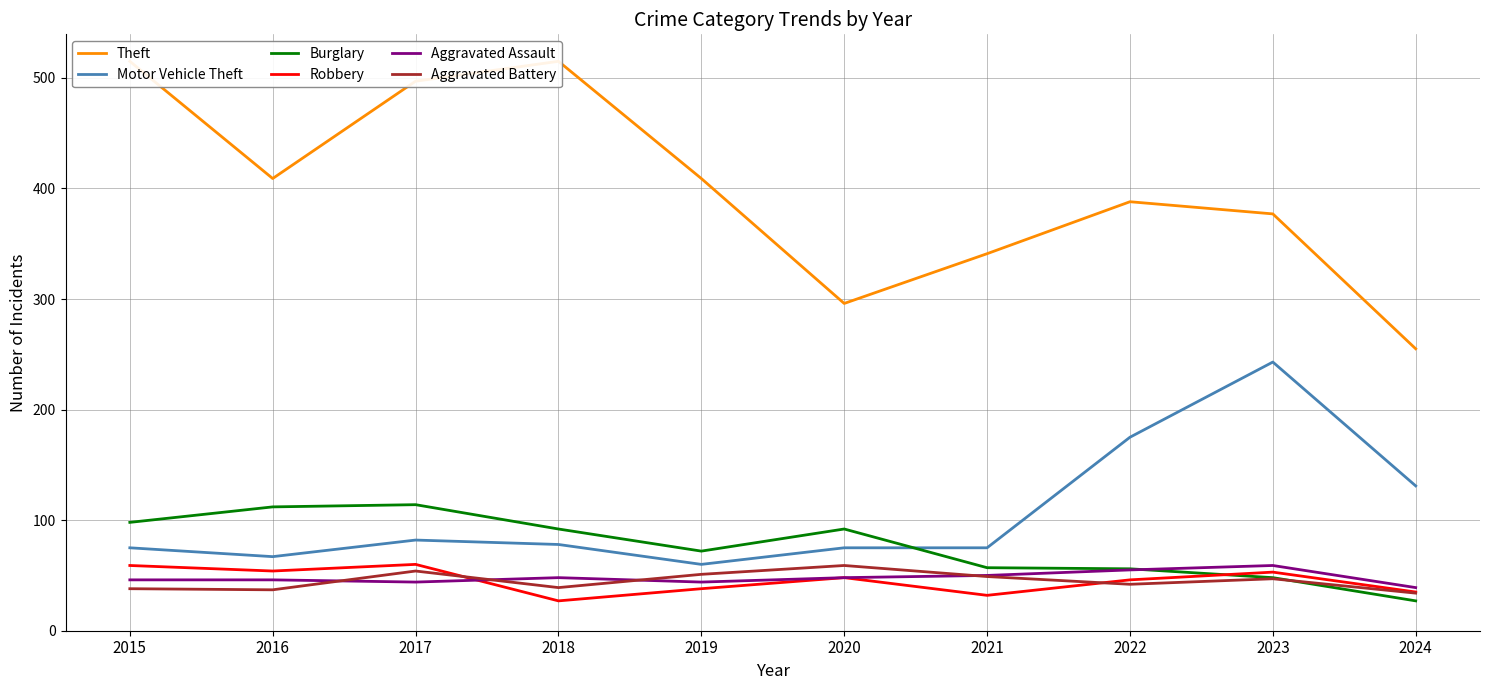

True or false: Aggravated Battery has more than 2 interior local peaks.

True